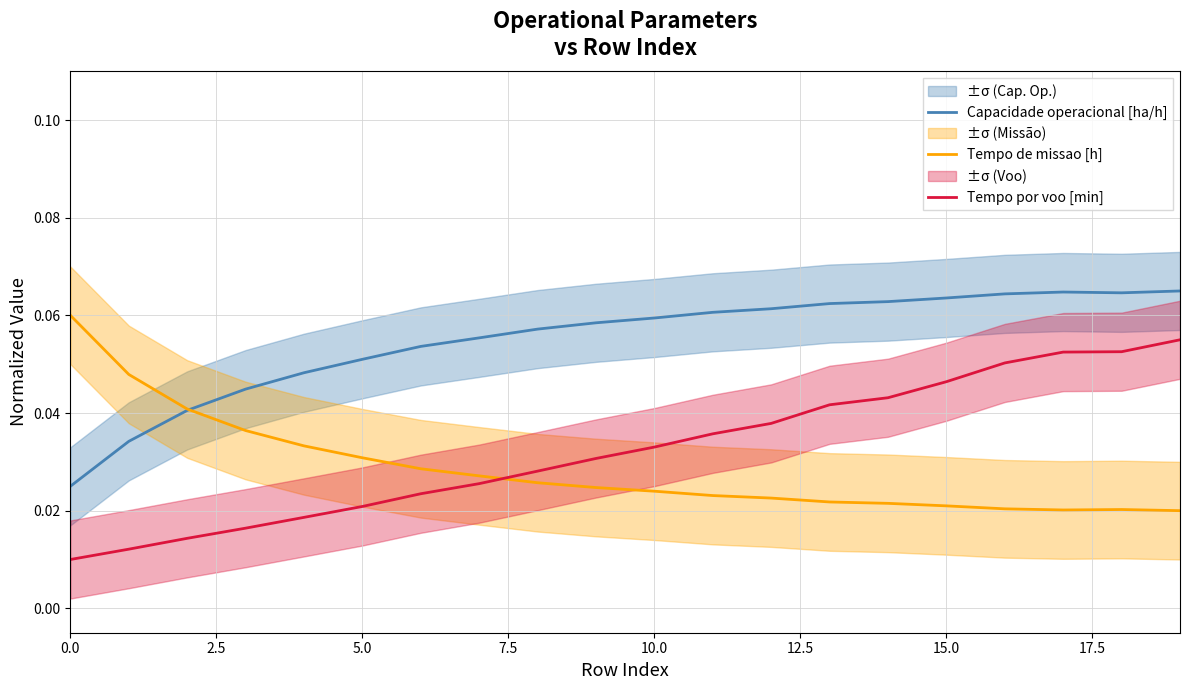

Reading left to right, list all the values displayed in this chart.

Capacidade operacional [ha/h]: 0.0	0.0	0.0	0.0	0.0	0.1	0.1	0.1	0.1	0.1	0.1	0.1	0.1	0.1	0.1	0.1	0.1	0.1	0.1	0.1
Tempo de missao [h]: 0.1	0.0	0.0	0.0	0.0	0.0	0.0	0.0	0.0	0.0	0.0	0.0	0.0	0.0	0.0	0.0	0.0	0.0	0.0	0.0
Tempo por voo [min]: 0.0	0.0	0.0	0.0	0.0	0.0	0.0	0.0	0.0	0.0	0.0	0.0	0.0	0.0	0.0	0.0	0.1	0.1	0.1	0.1